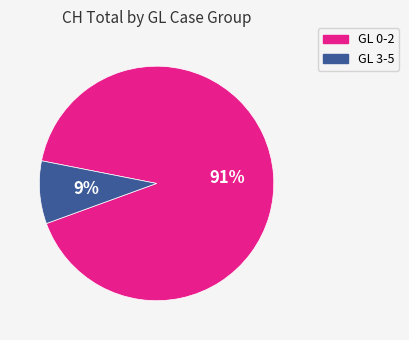

Is there a majority slice in this chart?

Yes